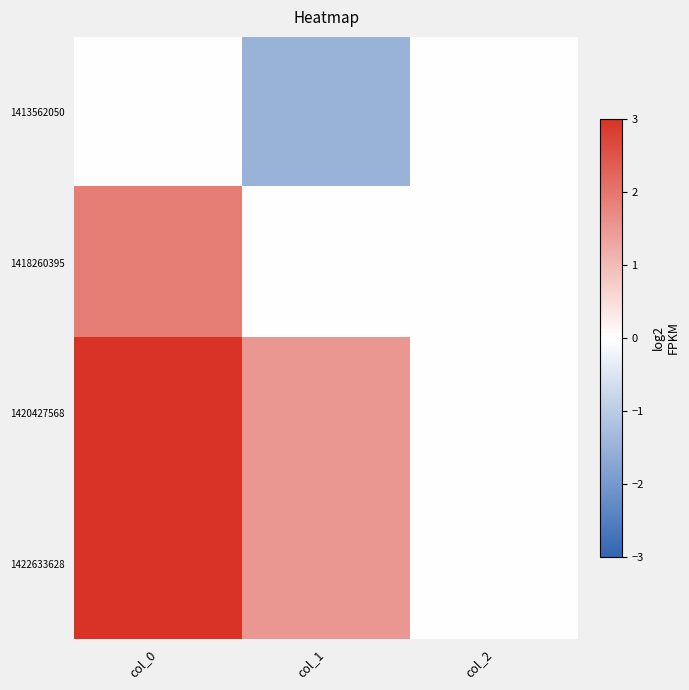

How many distinct data groups are displayed?

4